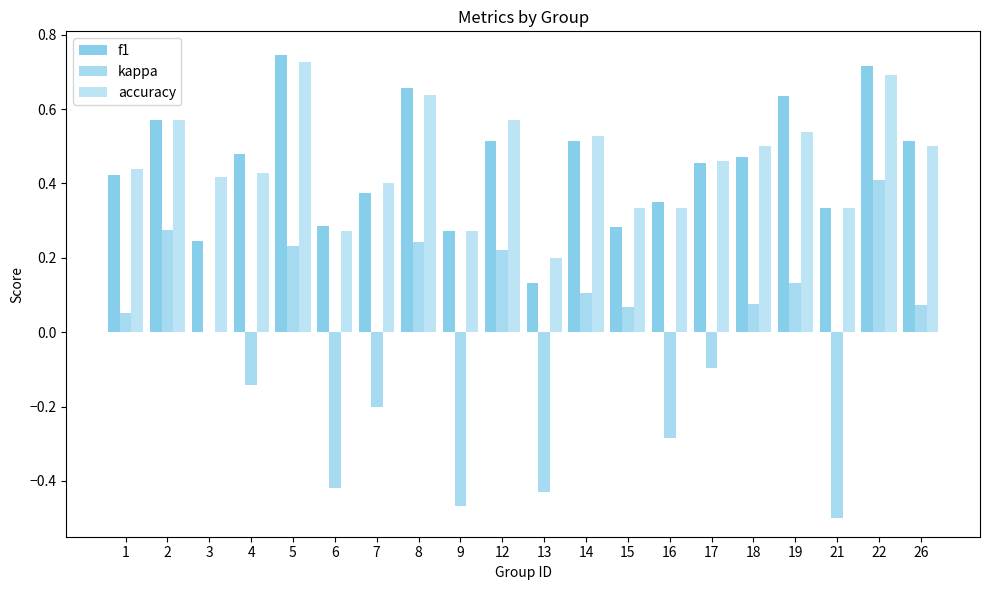

Are the bars horizontal?

No